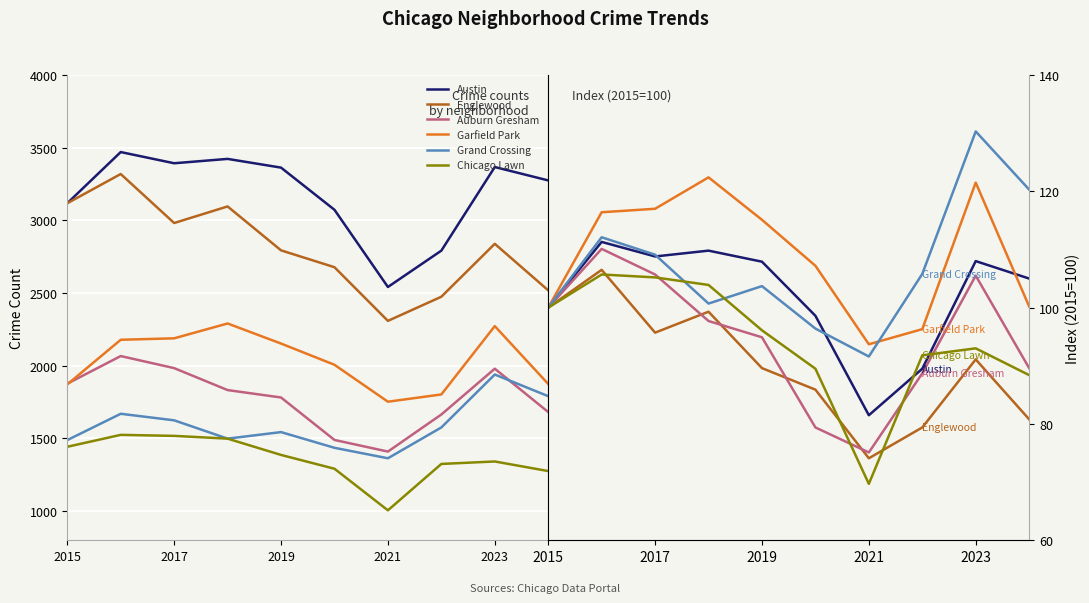

Is it true that Auburn Gresham equals 155.8 at 7?

False